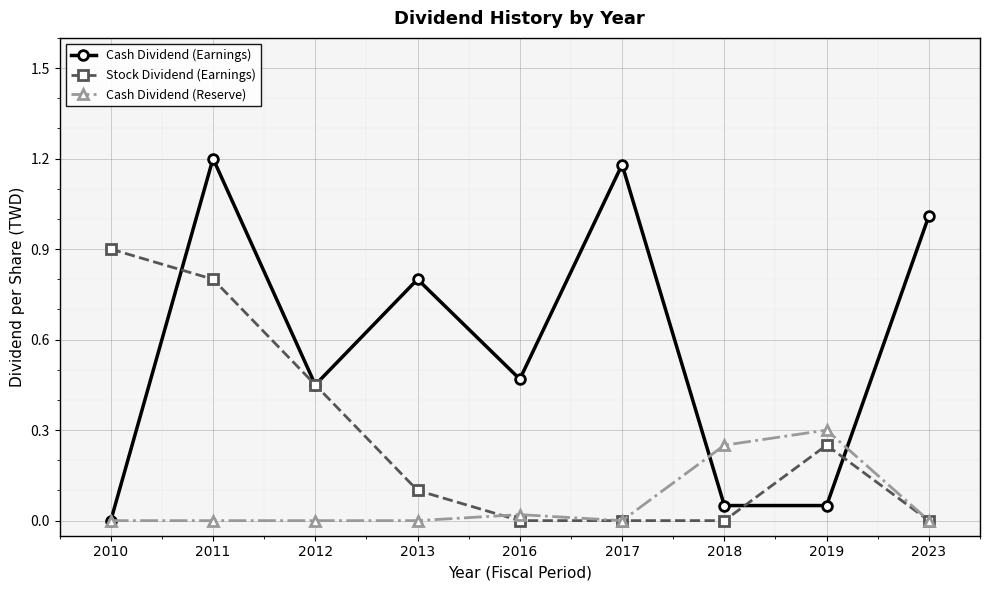

Rank the series by their average value, from highest to lowest.

Cash Dividend (Earnings), Stock Dividend (Earnings), Cash Dividend (Reserve)